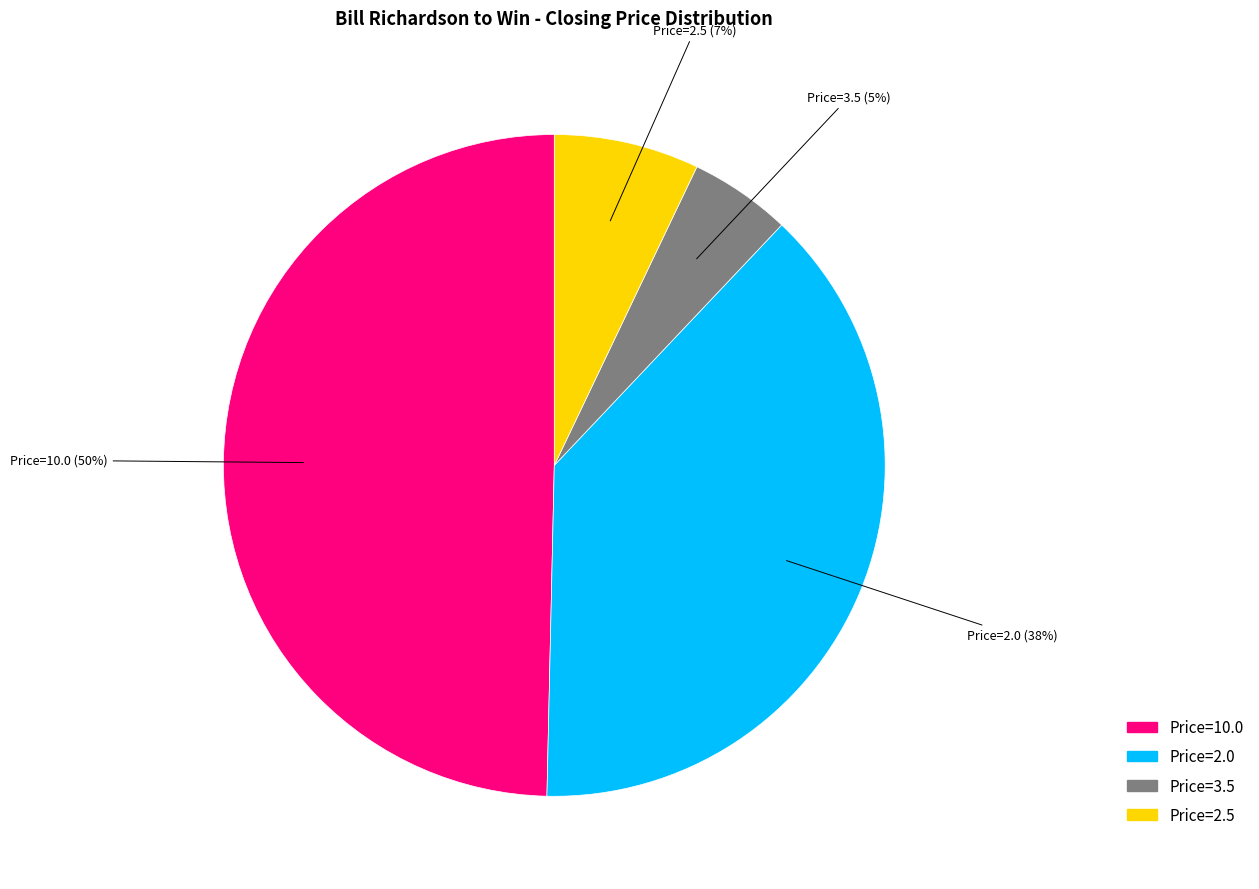

Which has a higher value, Price=10.0 or Price=3.5?

Price=10.0